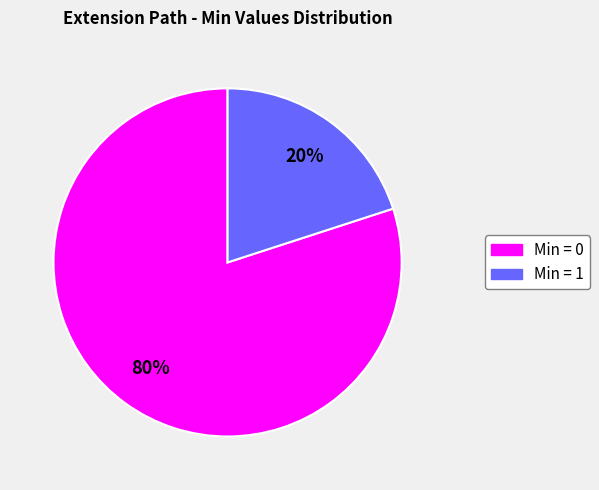

To the nearest percent, what is the difference between the largest and smallest slice percentages?

60%